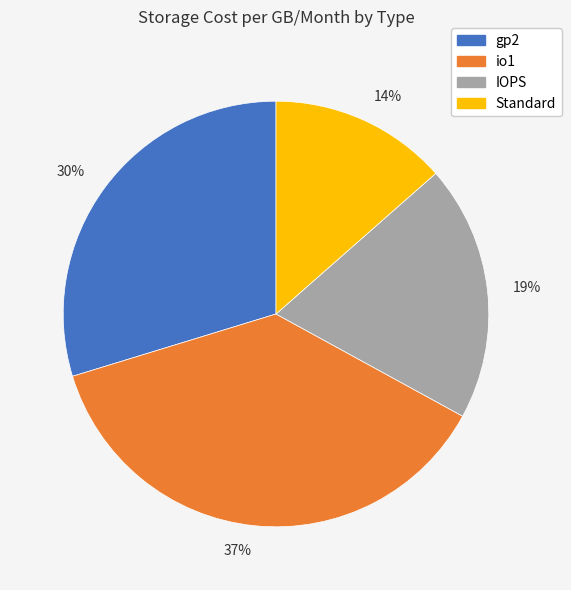

Combined, do 37% and 30% account for over 50%?

Yes